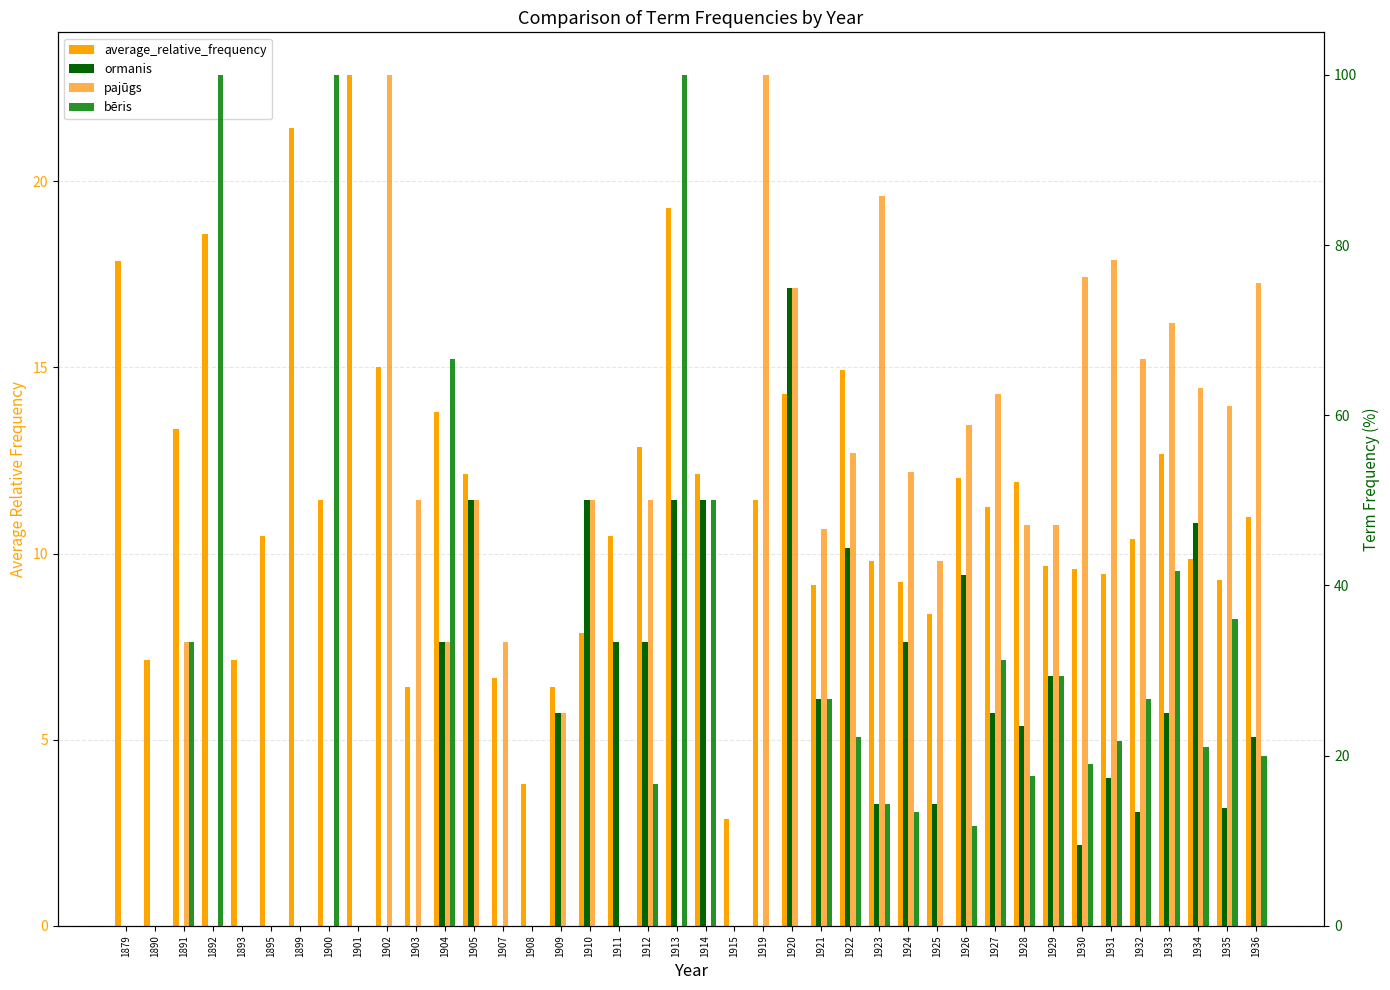

How many values in pajūgs are above zero?

27